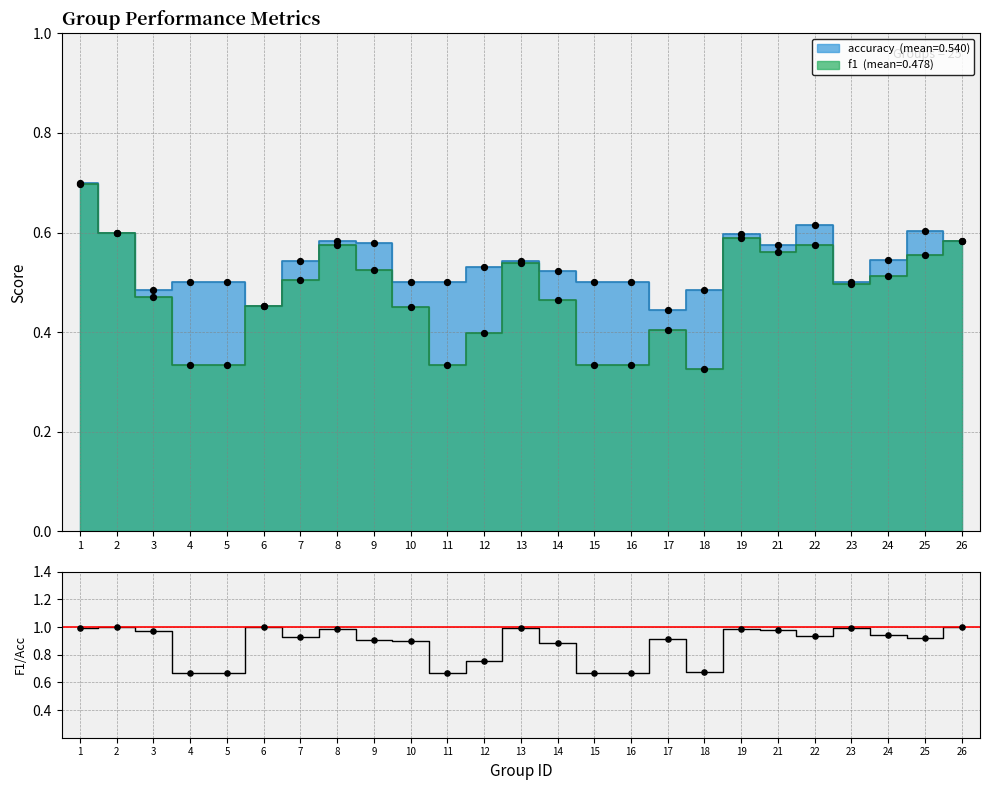

At which category is the sum across all series the highest?

1